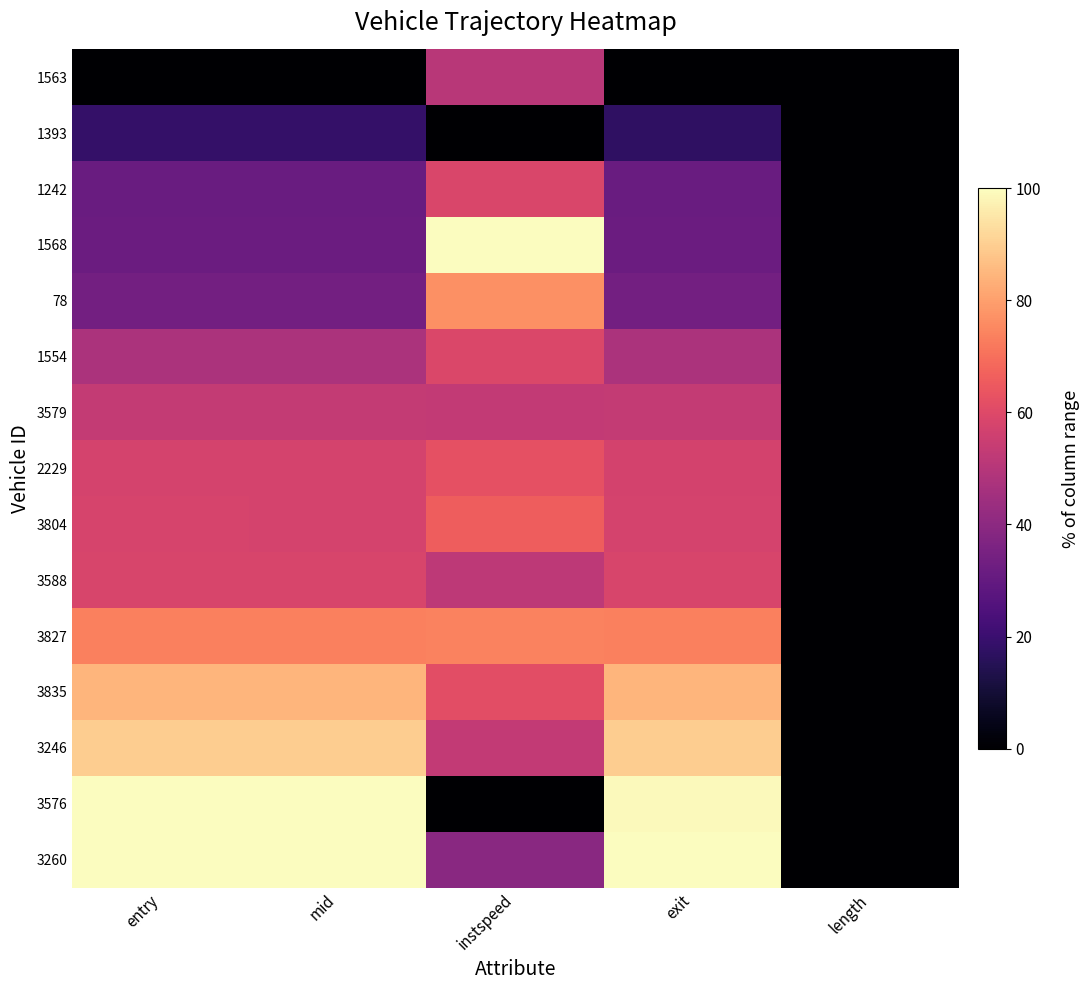

At which category does the chart reach its peak across all series?

instspeed